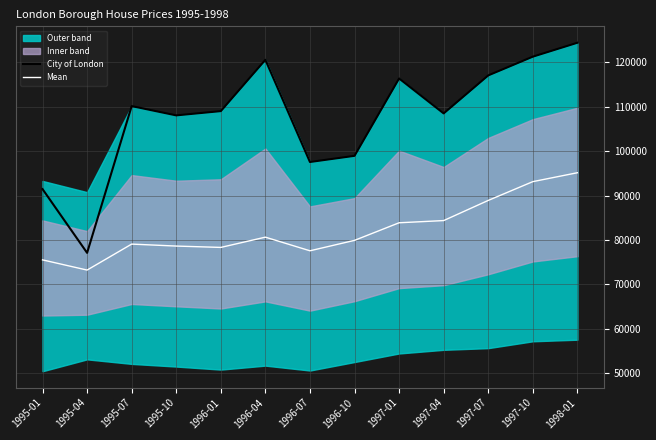

At which label does Mean reach its minimum?

1995-04